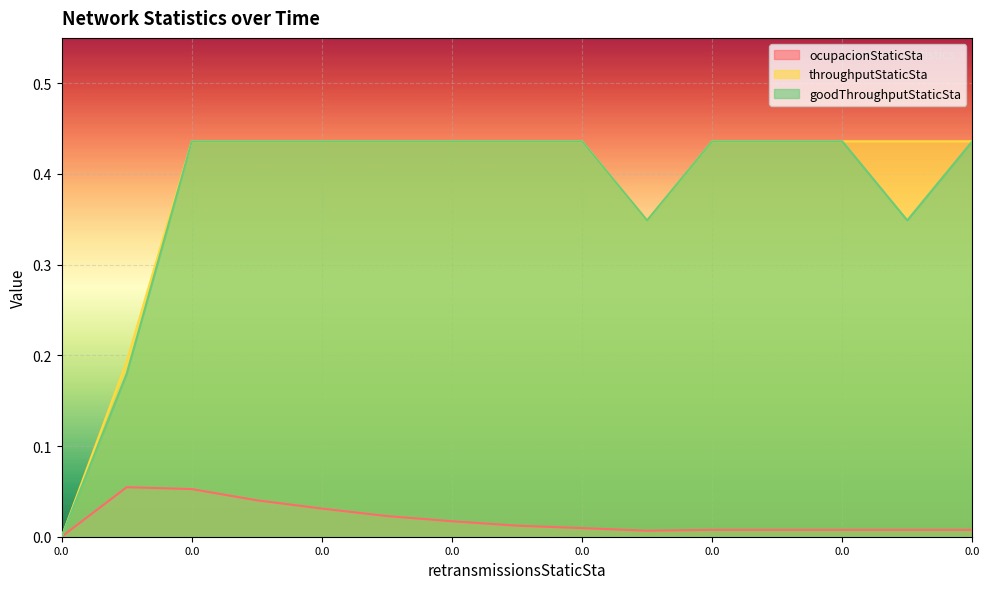

True or false: goodThroughputStaticSta has a value of 0.4 at 0.0.

True